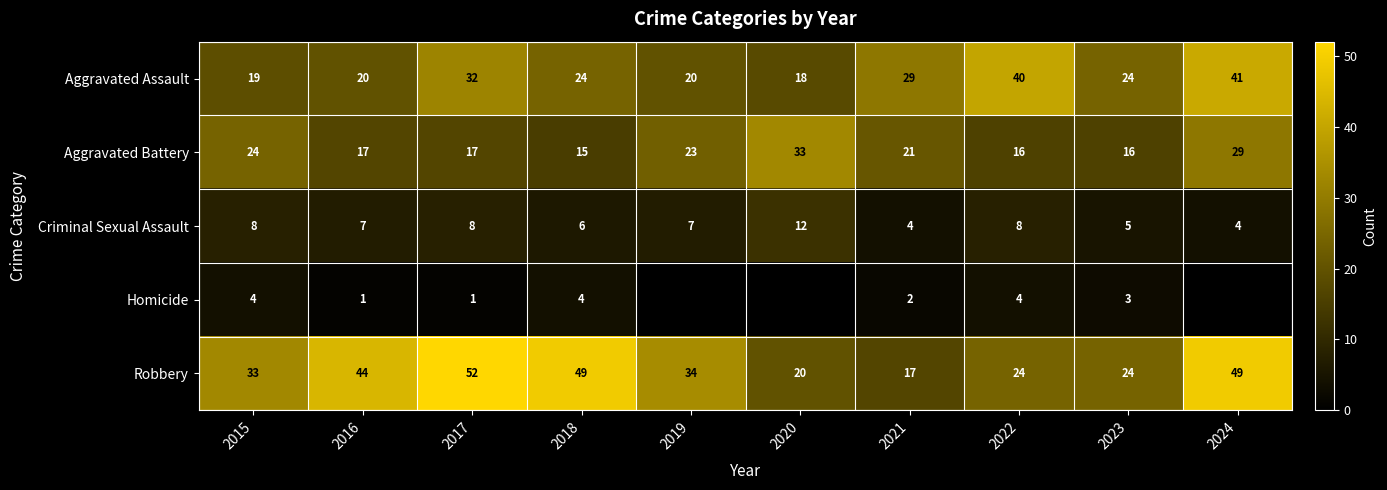

Read the Aggravated Battery value at 2024, to the nearest 5.

30